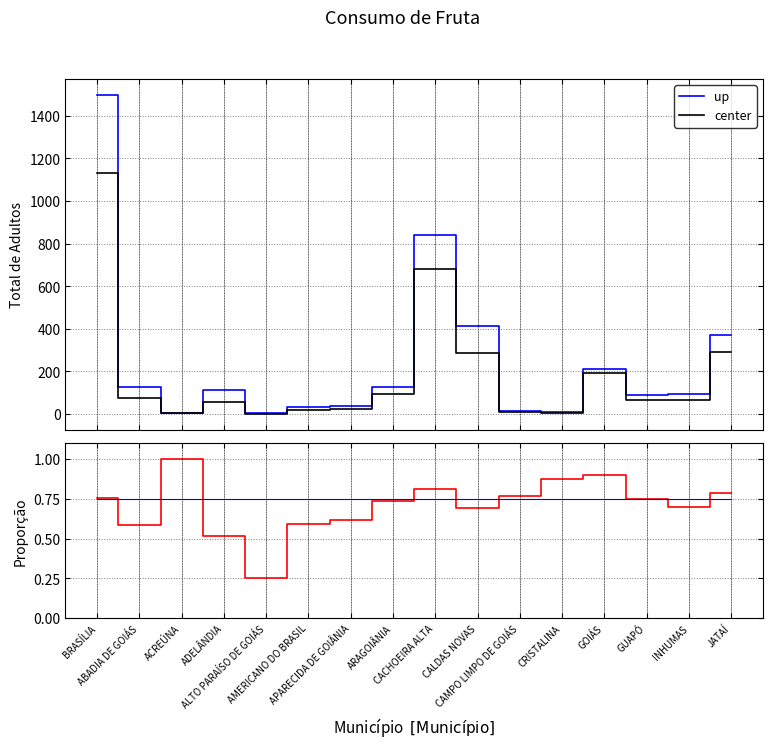

What is the difference between the maximum and minimum values in the down series?

0.8